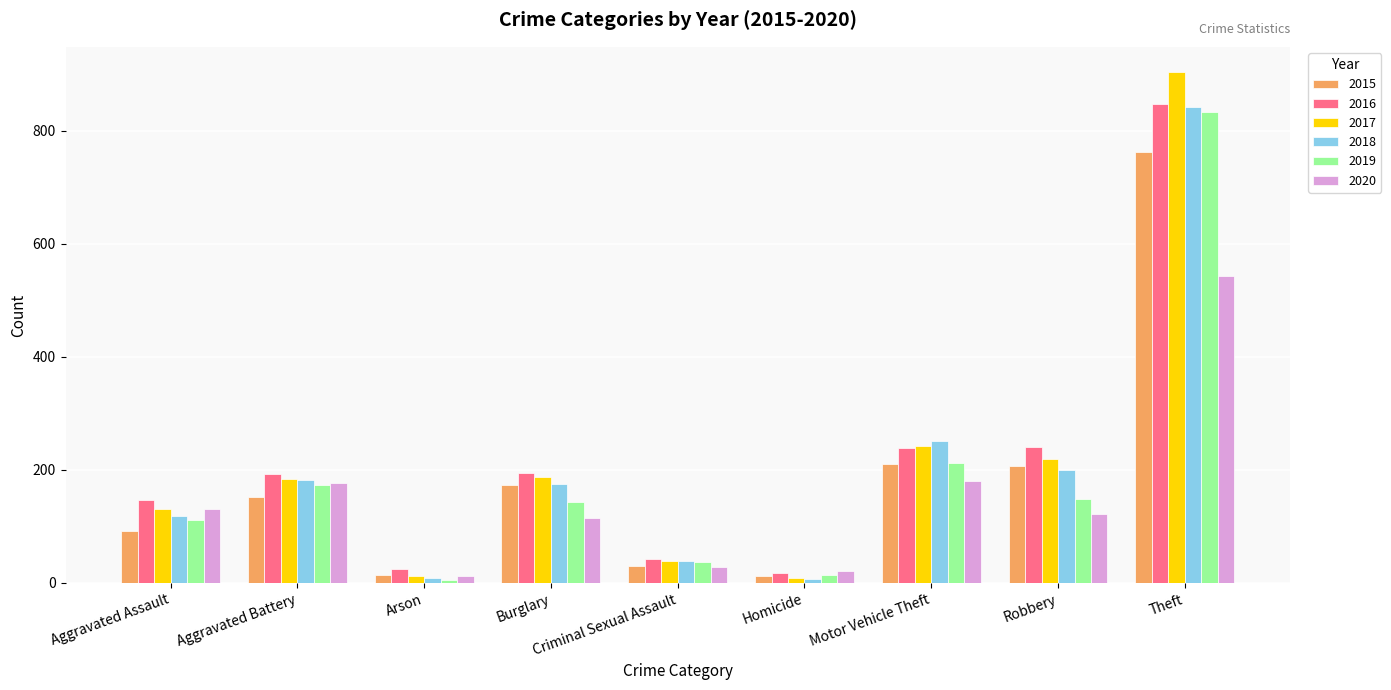

At which label does 2020 reach its peak?

Theft